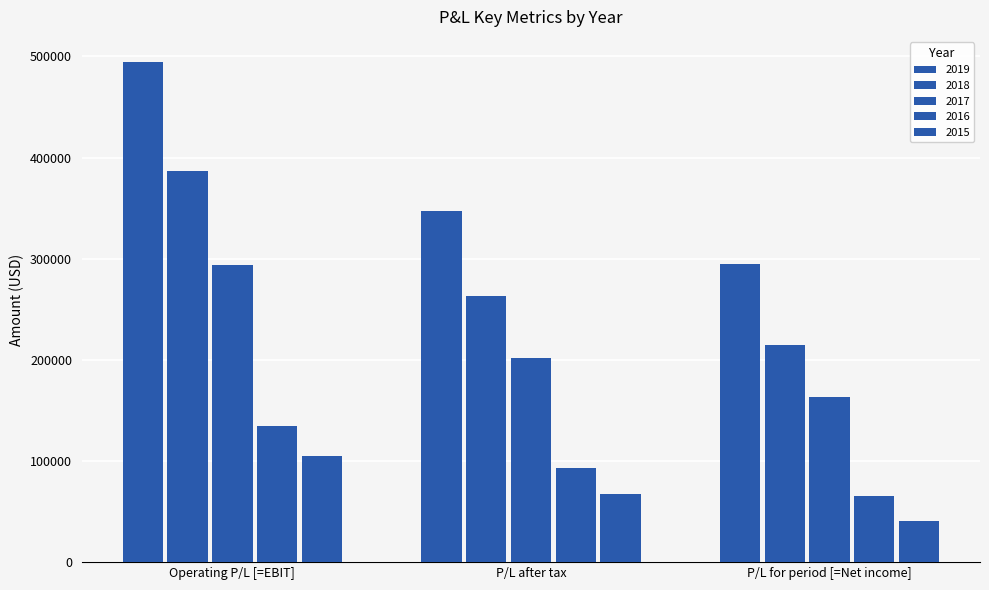

Rank the categories by 2017 value from highest to lowest.

Operating P/L [=EBIT], P/L after tax, P/L for period [=Net income]